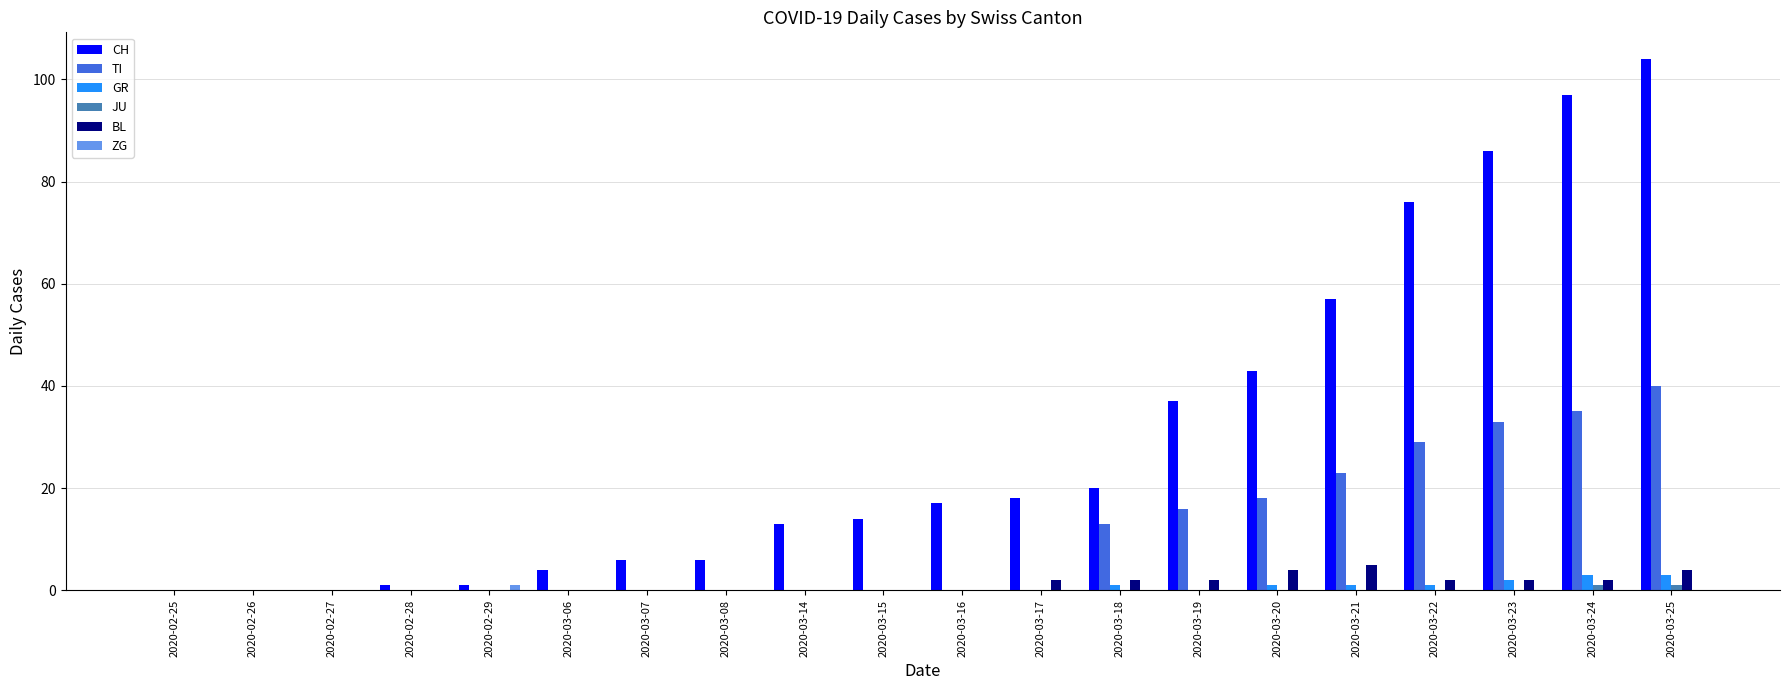

Between 2020-02-27 and 2020-03-18, which series saw the biggest shift?

CH